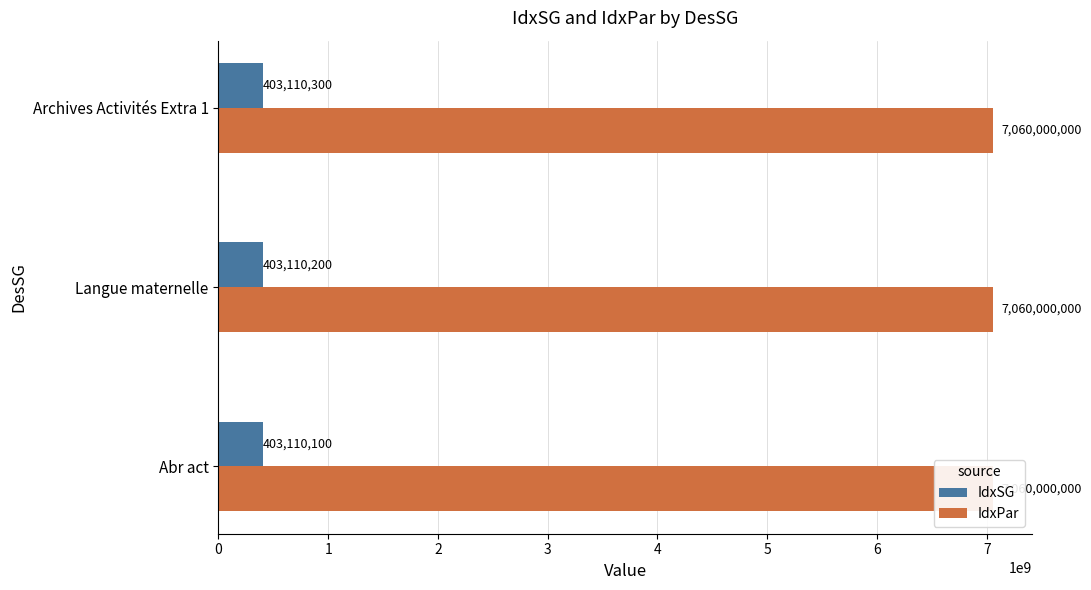

How many data points does each series have?

3